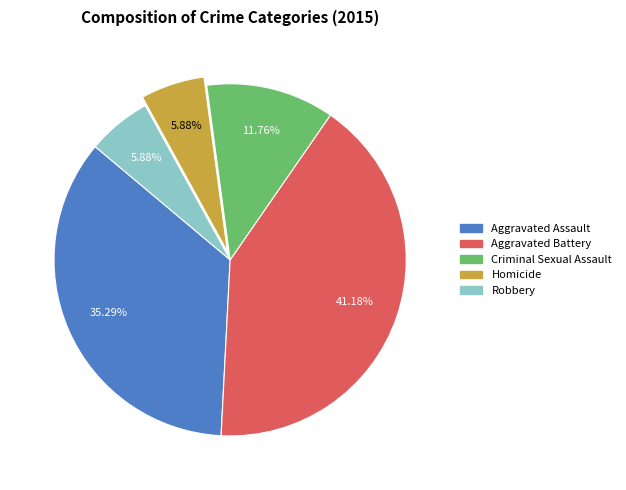

Is the sum of Criminal Sexual Assault and Aggravated Battery greater than half?

Yes